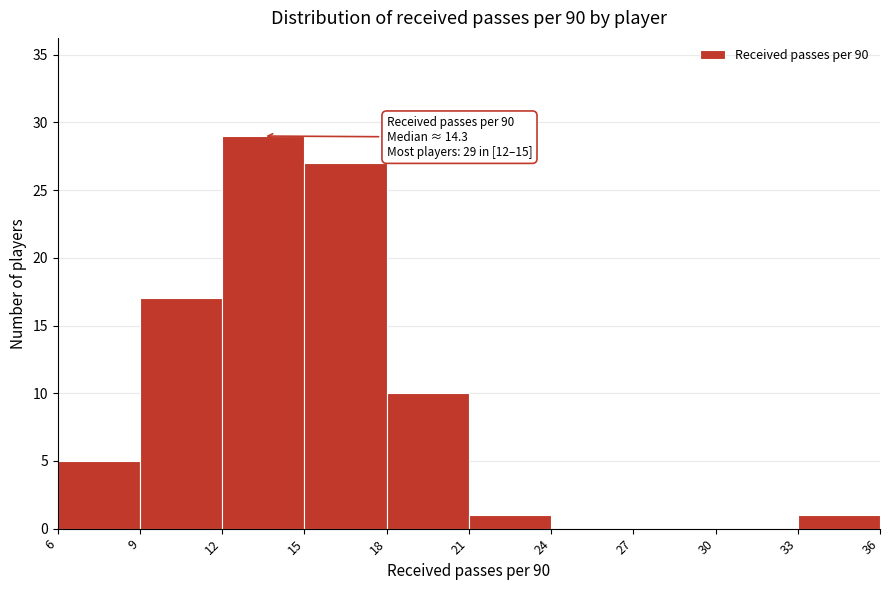

Over which range of the x-axis is the bar tallest?

12 to 15